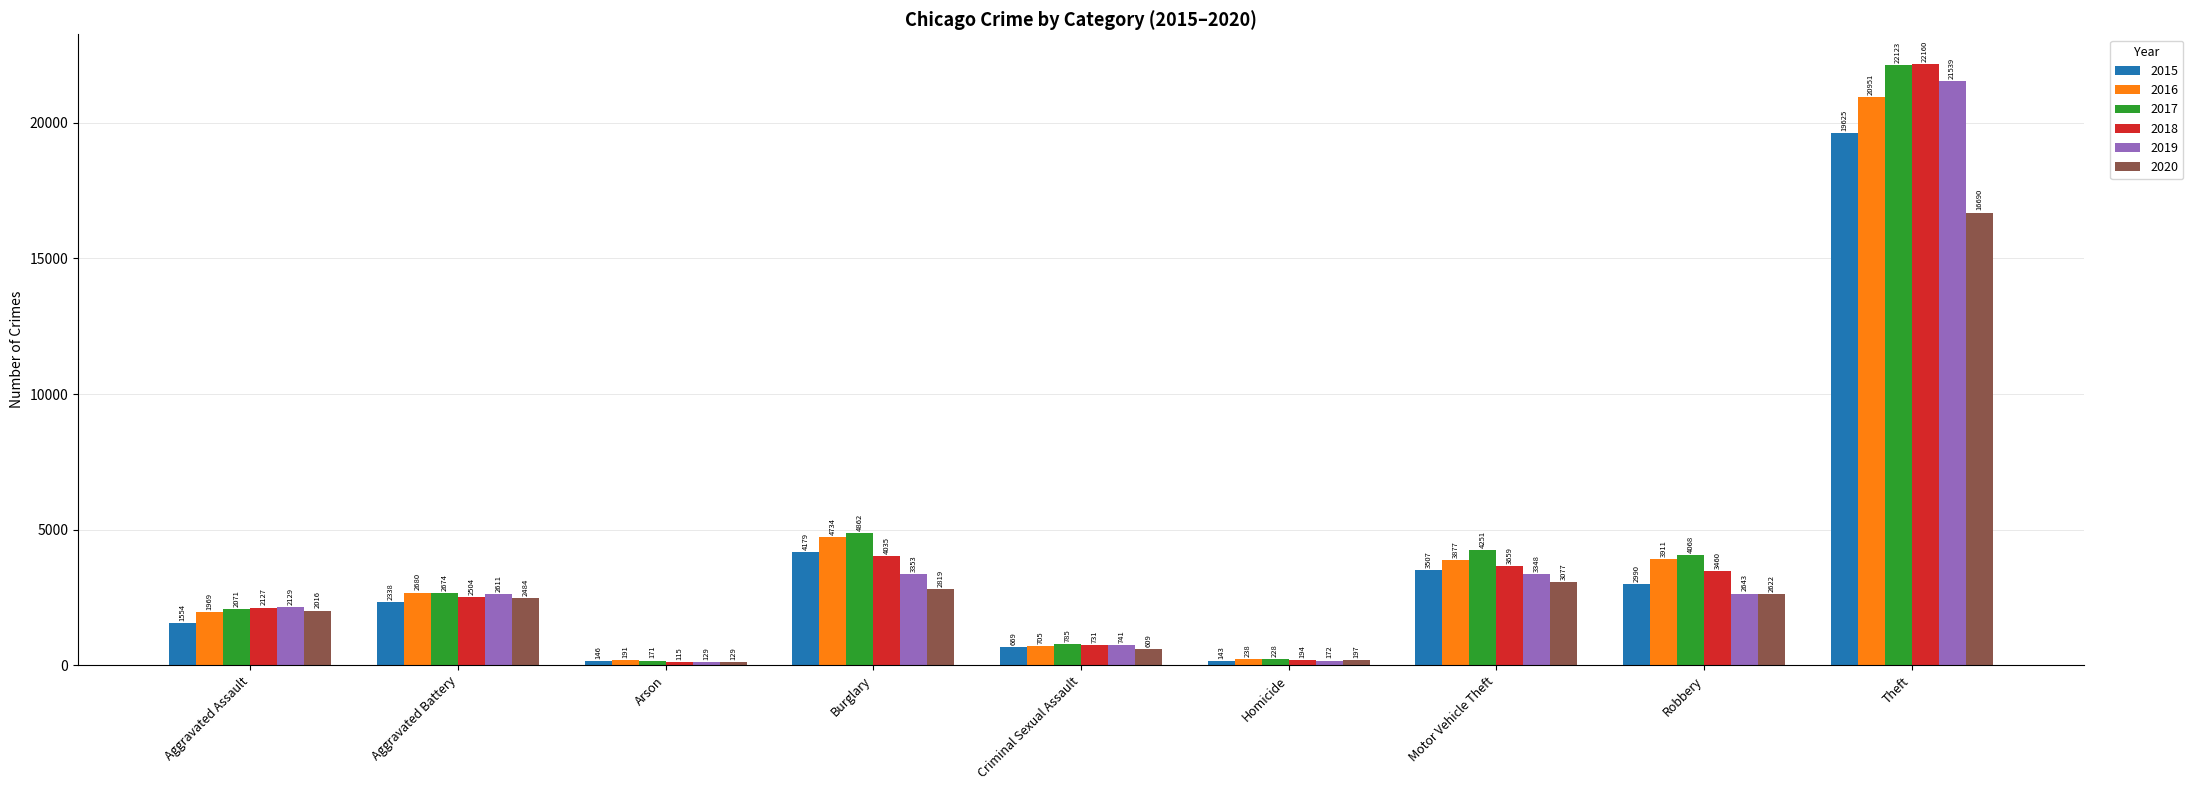

Read the 2016 value at Burglary.

4734